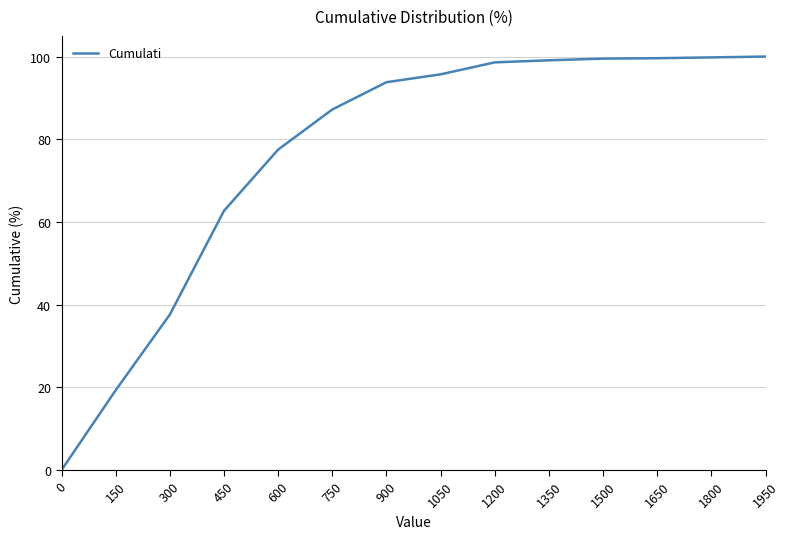

Is it true that the value at 450 is 95.8?

False